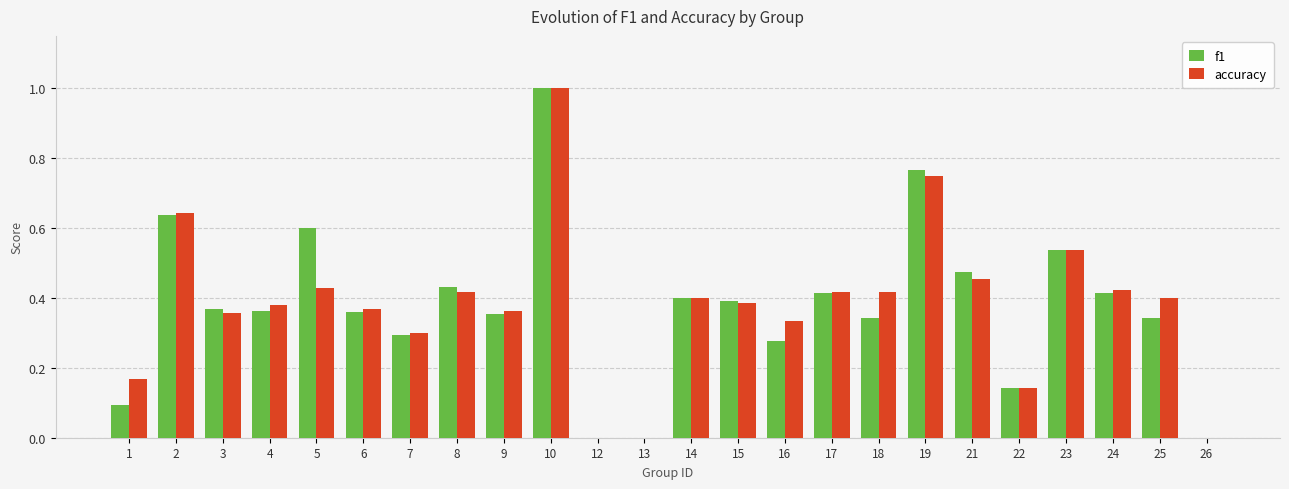

What is the greatest value displayed?

1.0